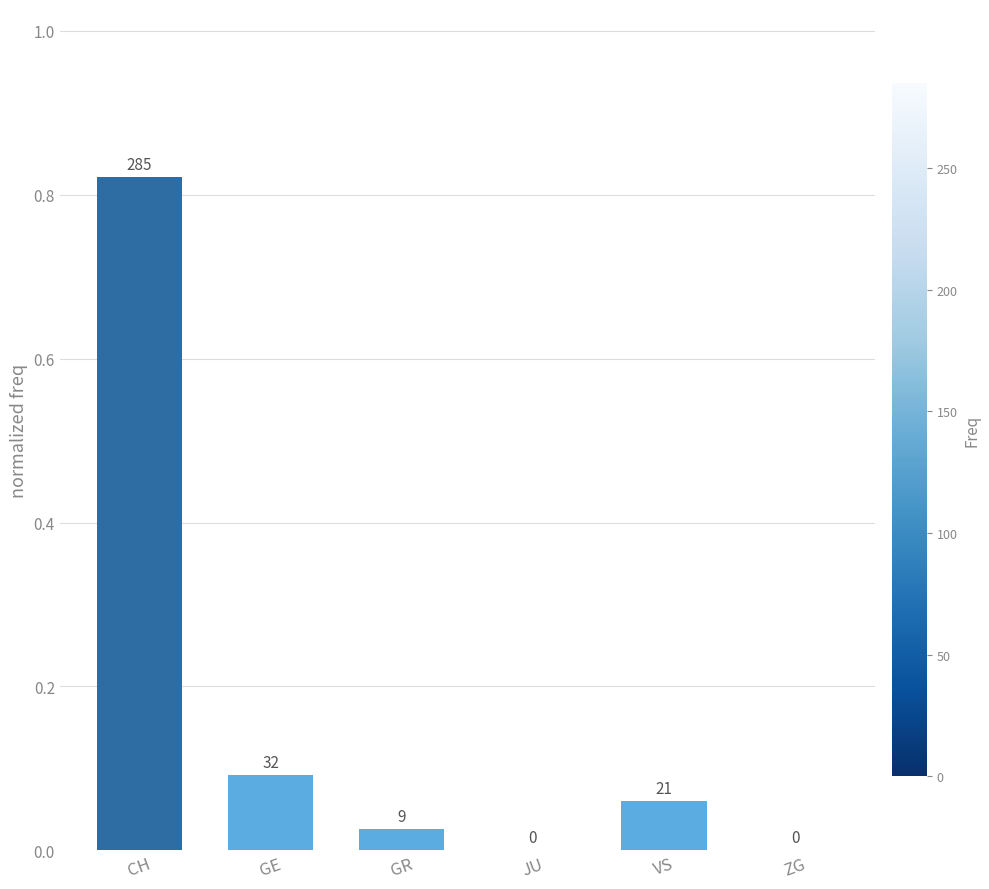

Are the bars horizontal?

No